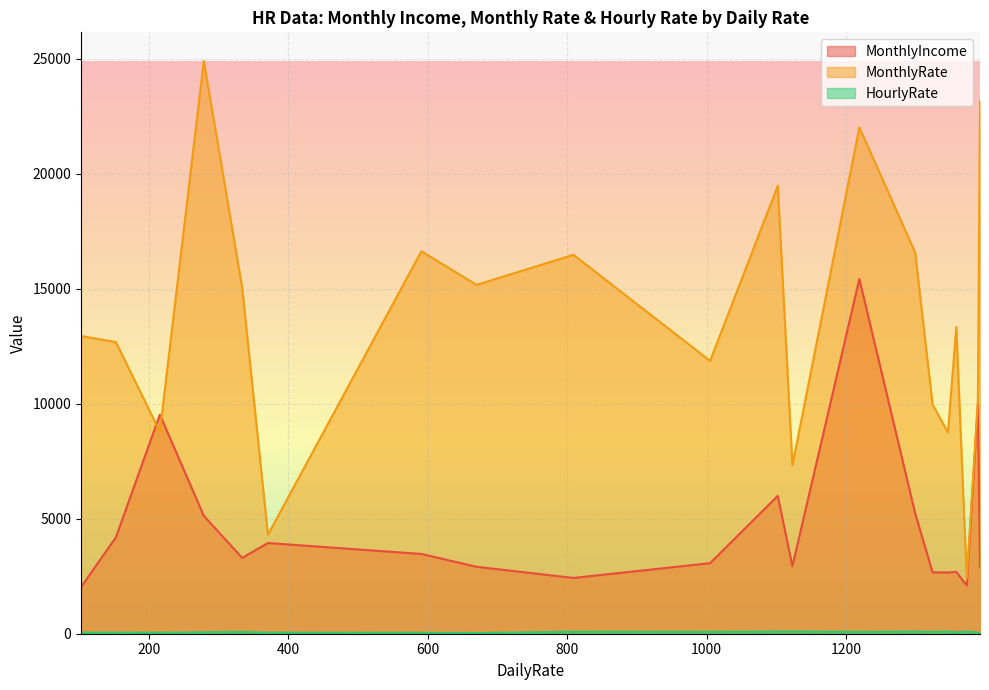

Count the number of categories in the chart.

20